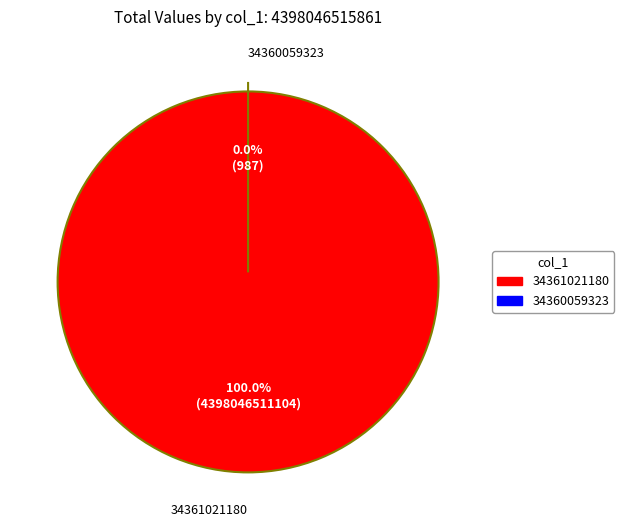

What is the smallest slice in the pie chart?

34360059323